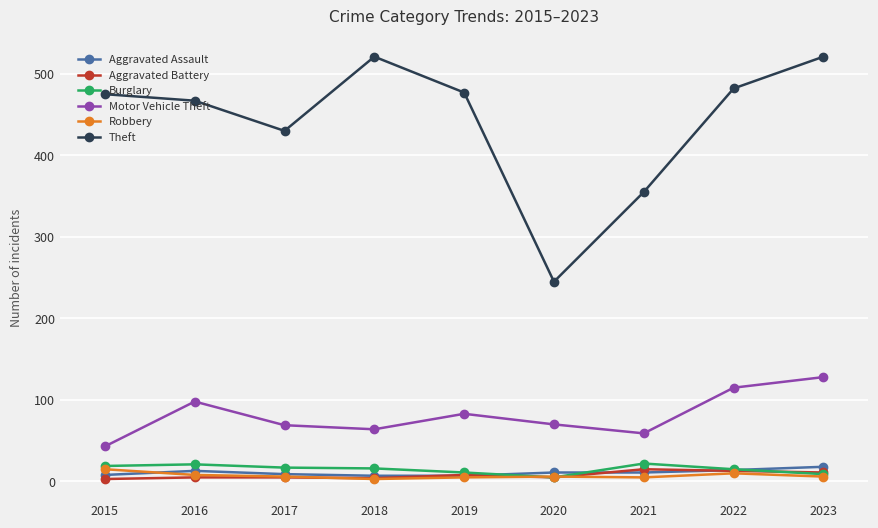

Is the value of Aggravated Battery at 2021 greater than the value of Theft at 2020?

No